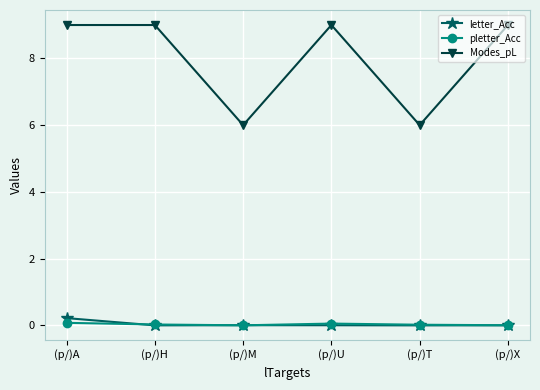

Which series has the largest total across all categories?

Modes_pL